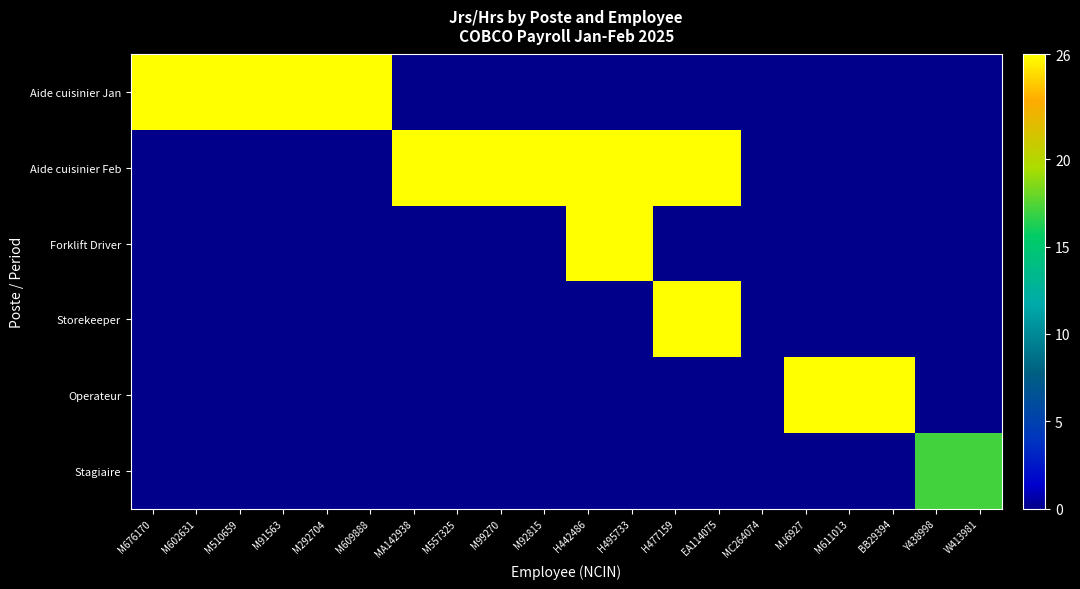

At how many categories does at least one series exceed 18?

17